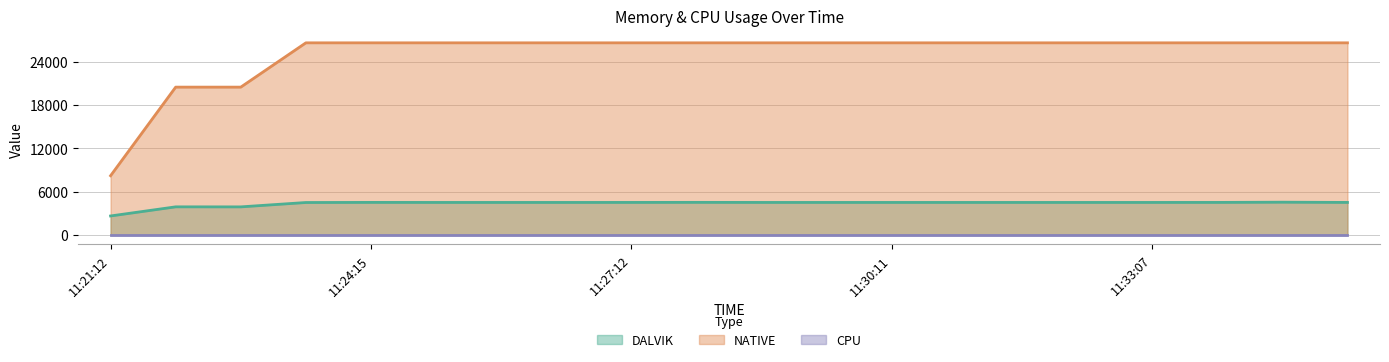

How many values in the DALVIK series are below 4487?

7